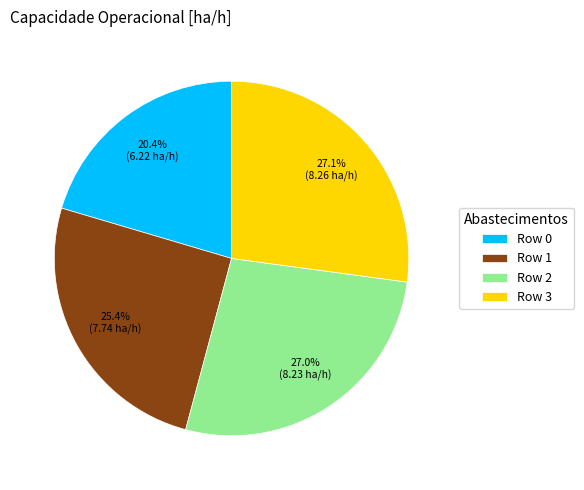

Which category has the smallest portion of the pie?

Row 0